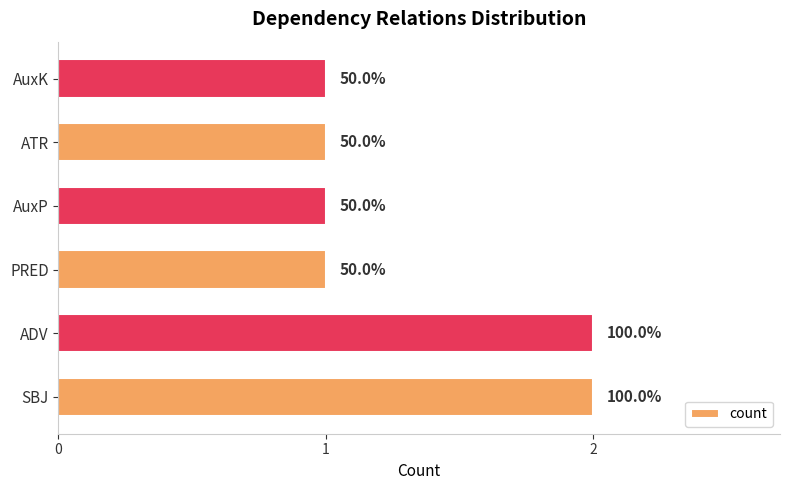

What is the sum of all values?

8